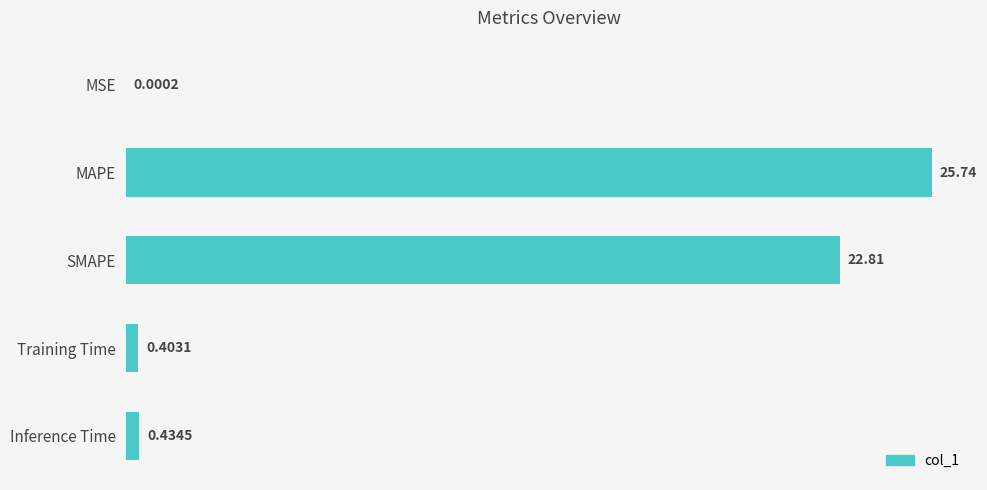

What is the change in value from MAPE to Inference Time?

-25.3